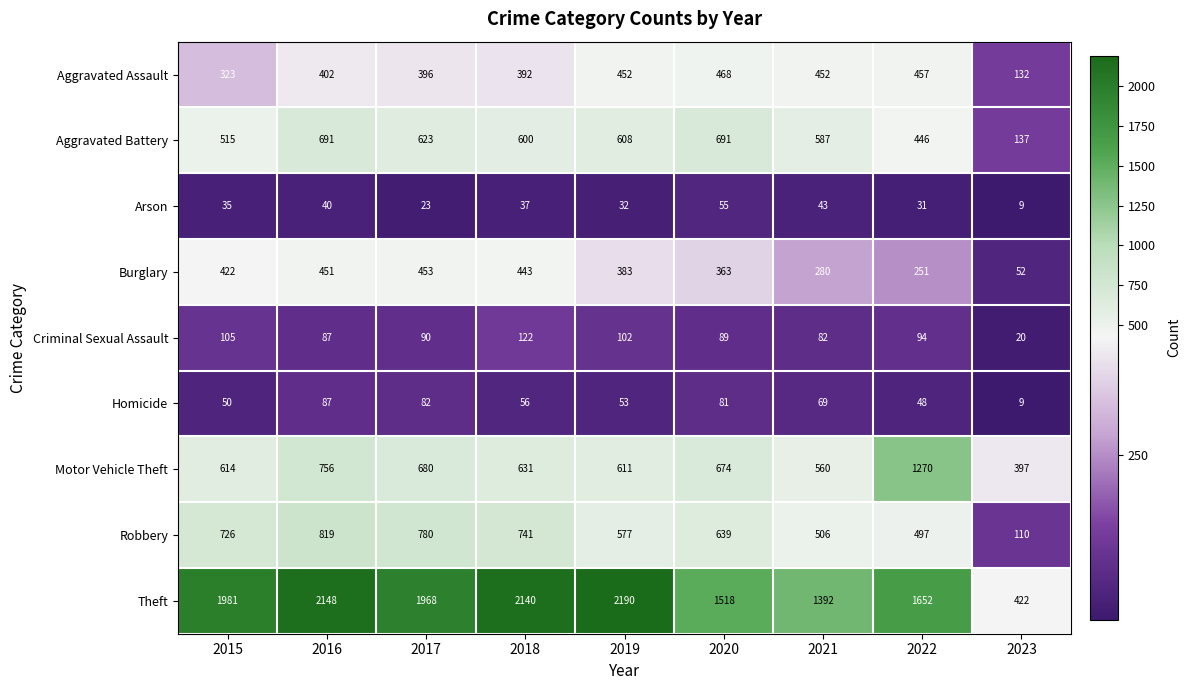

Which series has the largest total across all categories?

Theft